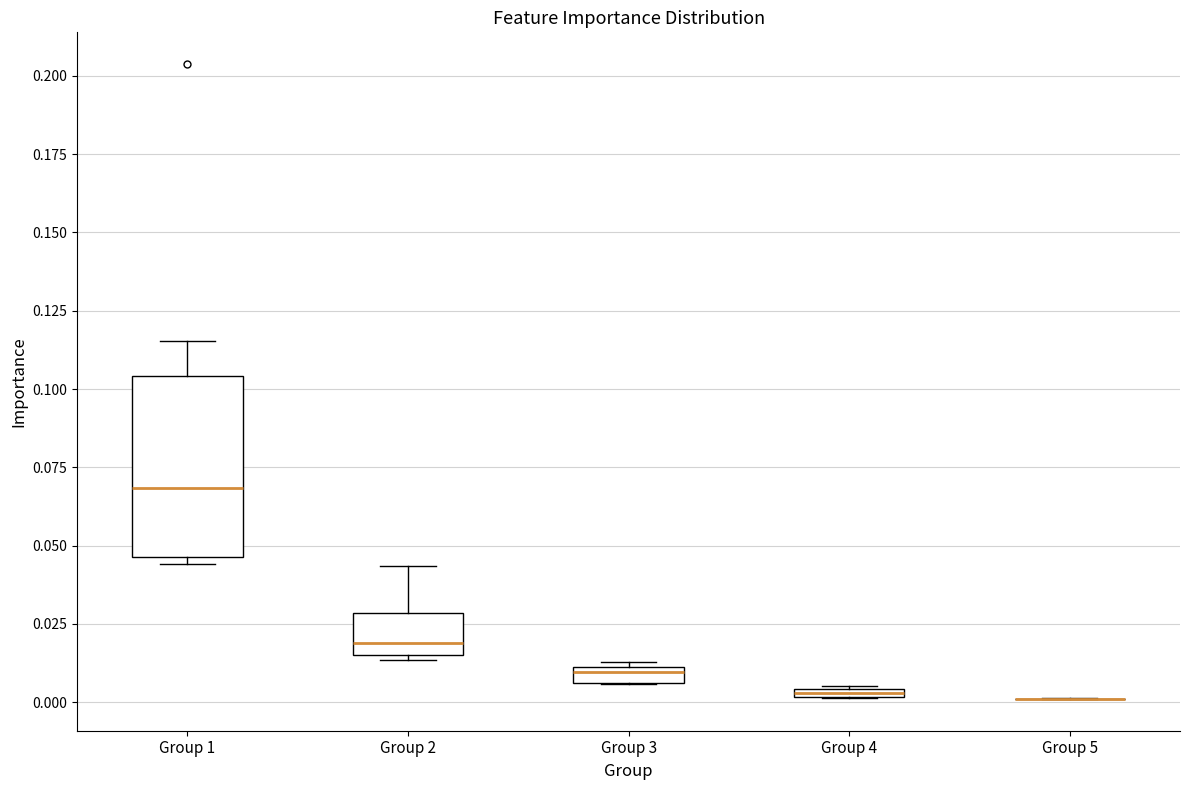

Comparing the boxes themselves (not the whiskers), which one is the tallest?

Group 1